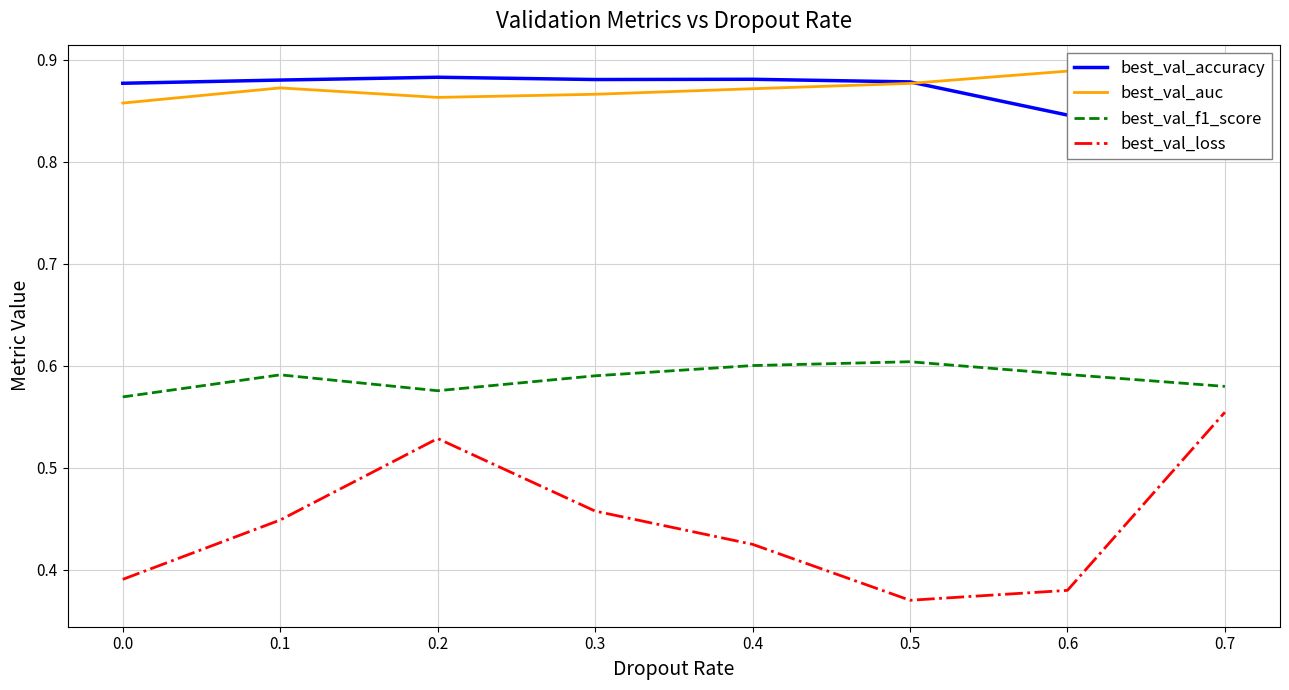

What is the average value of the best_val_auc series?

0.9